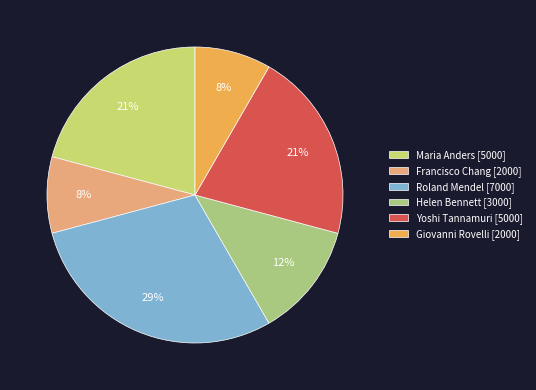

Is there any slice that represents more than half of the pie?

No